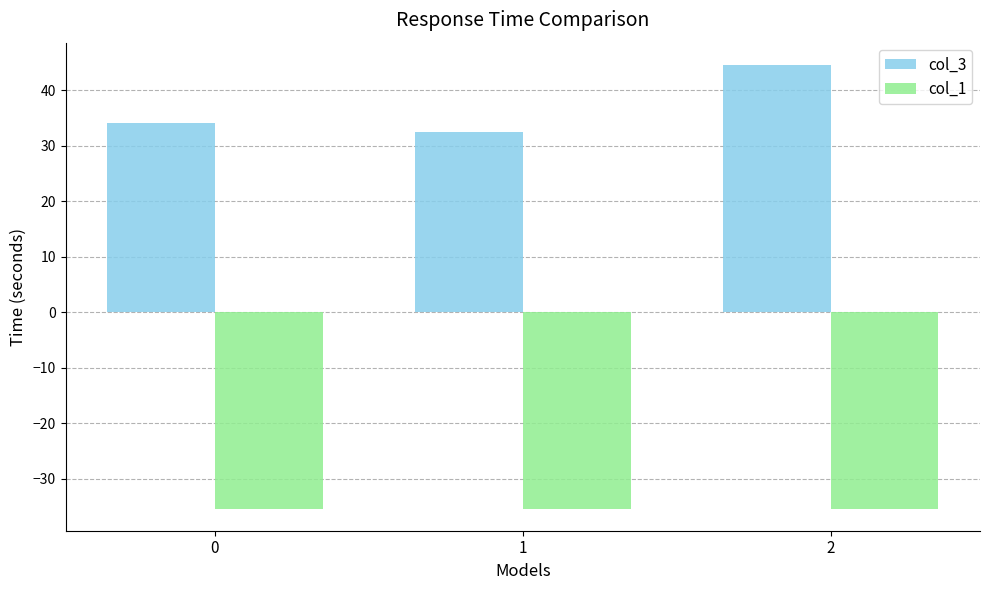

What is the difference between the second highest and minimum values in the col_3 series?

1.5